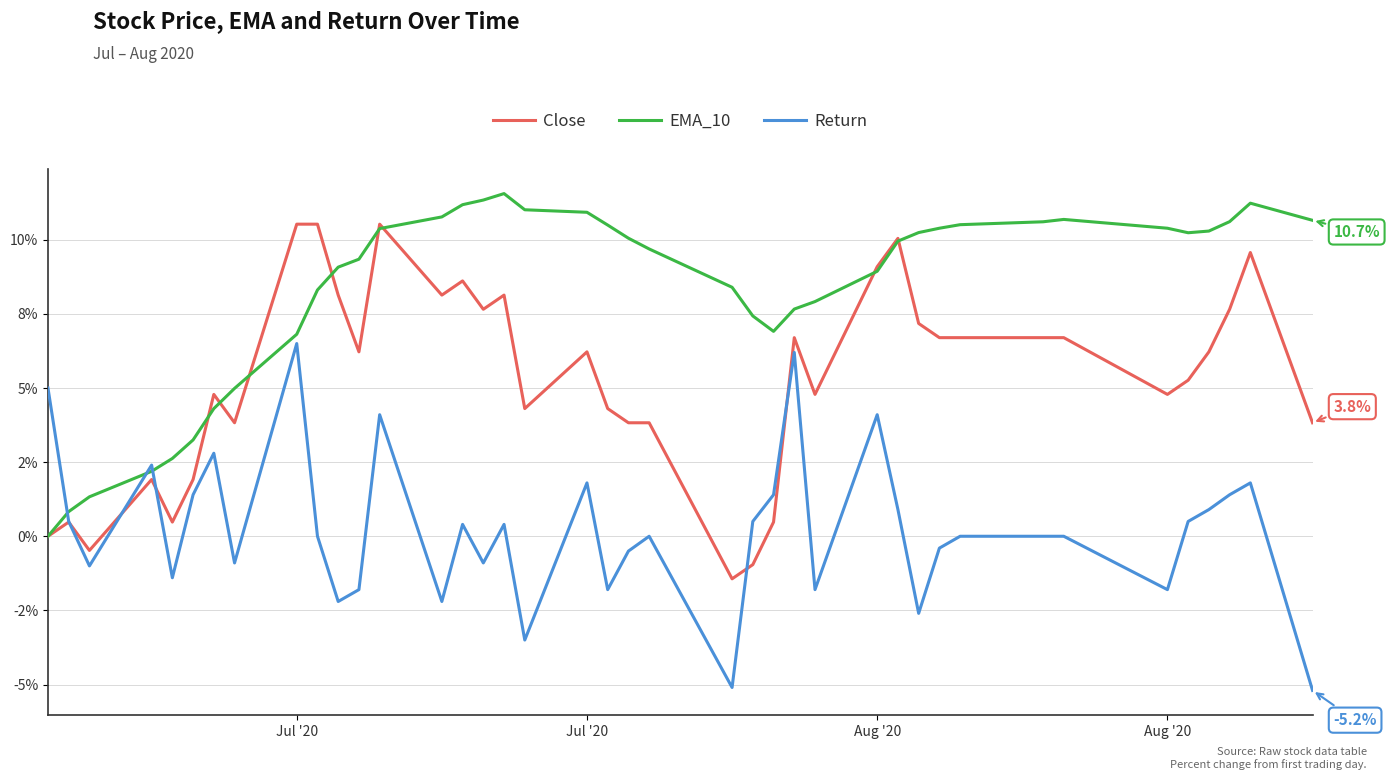

What are all the series names shown in the legend?

Close, EMA_10, Return